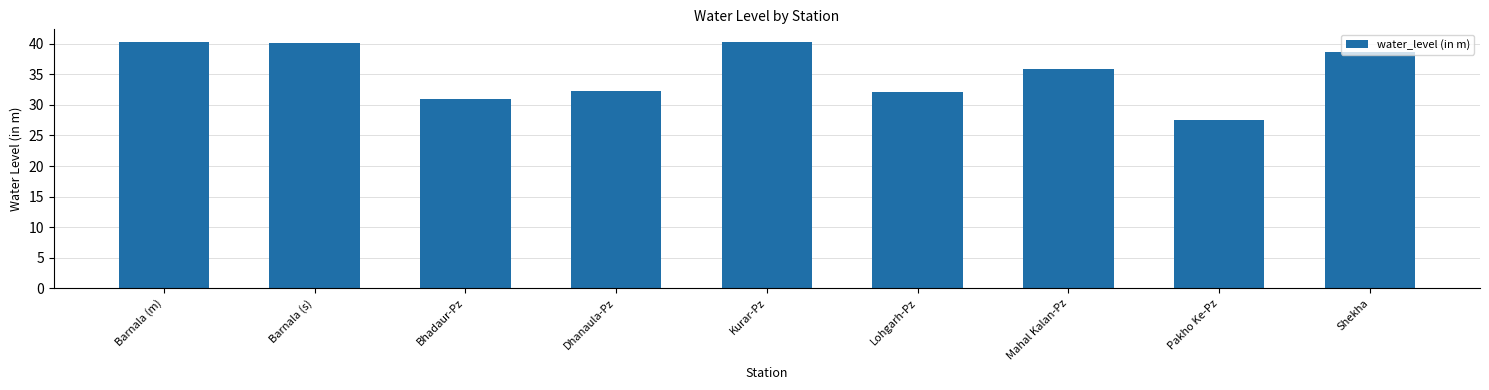

What is the difference between the values at Dhanaula-Pz and Lohgarh-Pz?

0.2